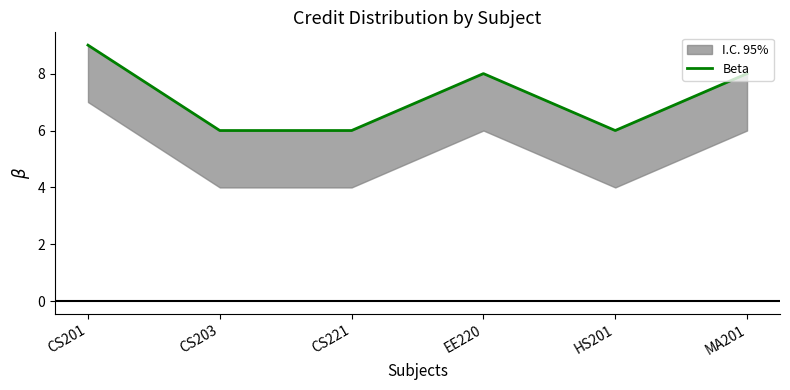

What value does the data have at HS201?

6